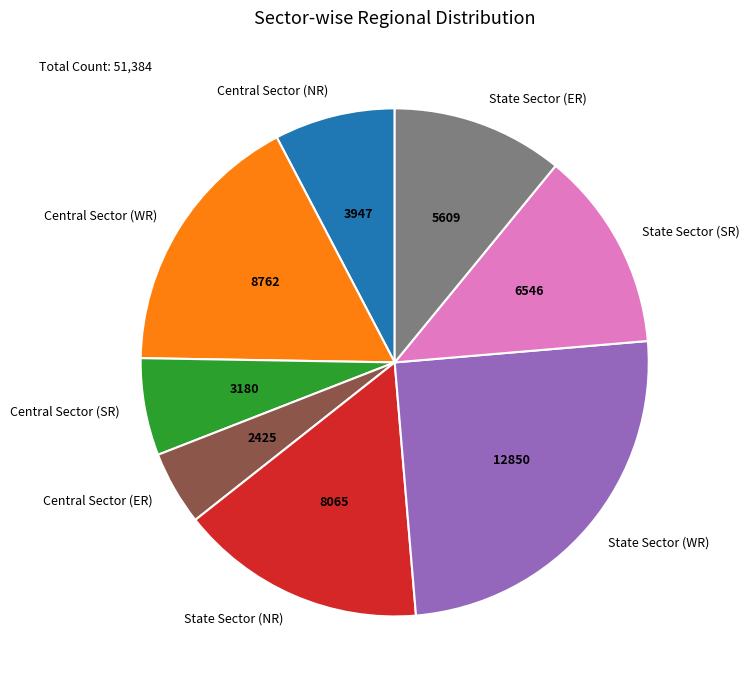

Is Central Sector (NR) the majority of the pie?

No